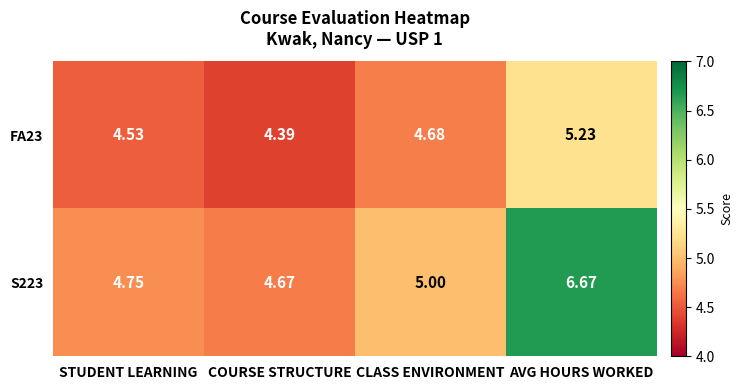

Is the value of FA23 at AVG HOURS WORKED greater than the value of S223 at COURSE STRUCTURE?

Yes